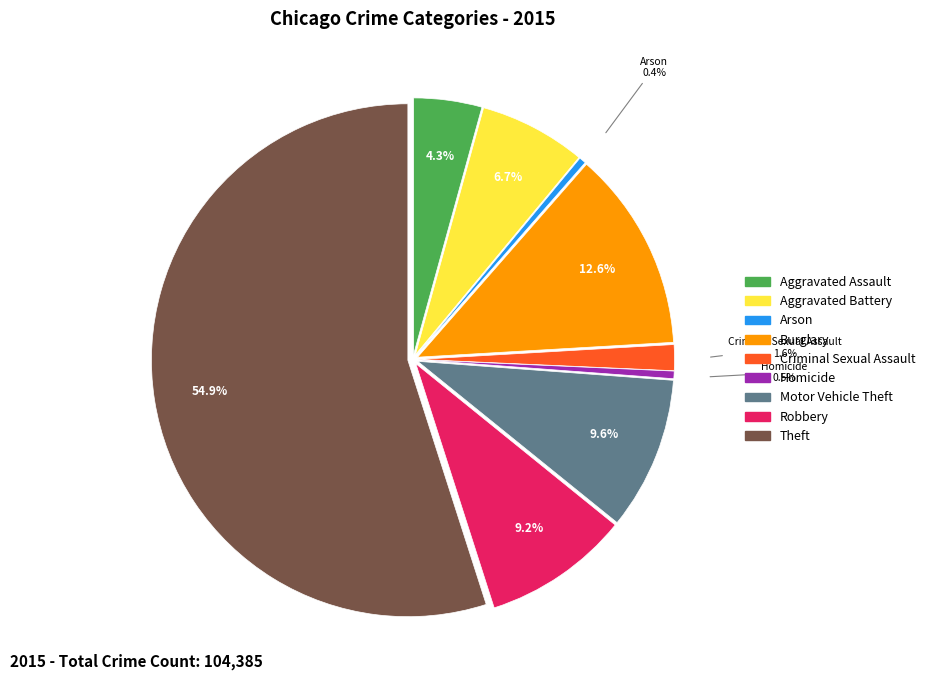

To the nearest percent, what portion does Robbery represent?

9%